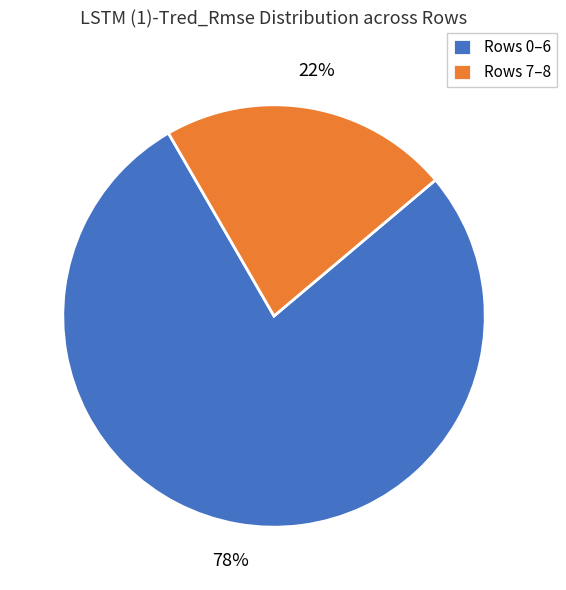

Count the number of slices in the pie.

2